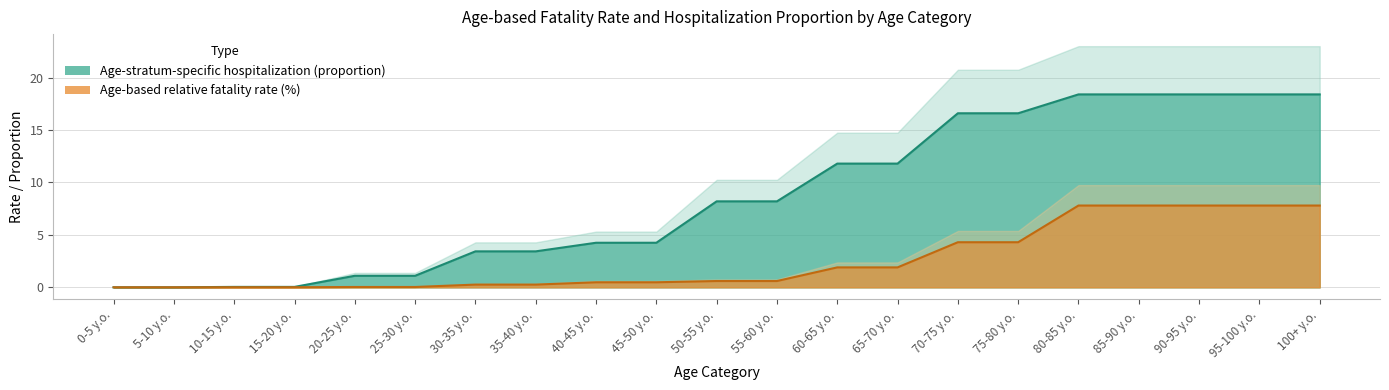

What are all the series names shown in the legend?

Age-based relative fatality rate (%), Age-stratum-specific hospitalization (proportion)